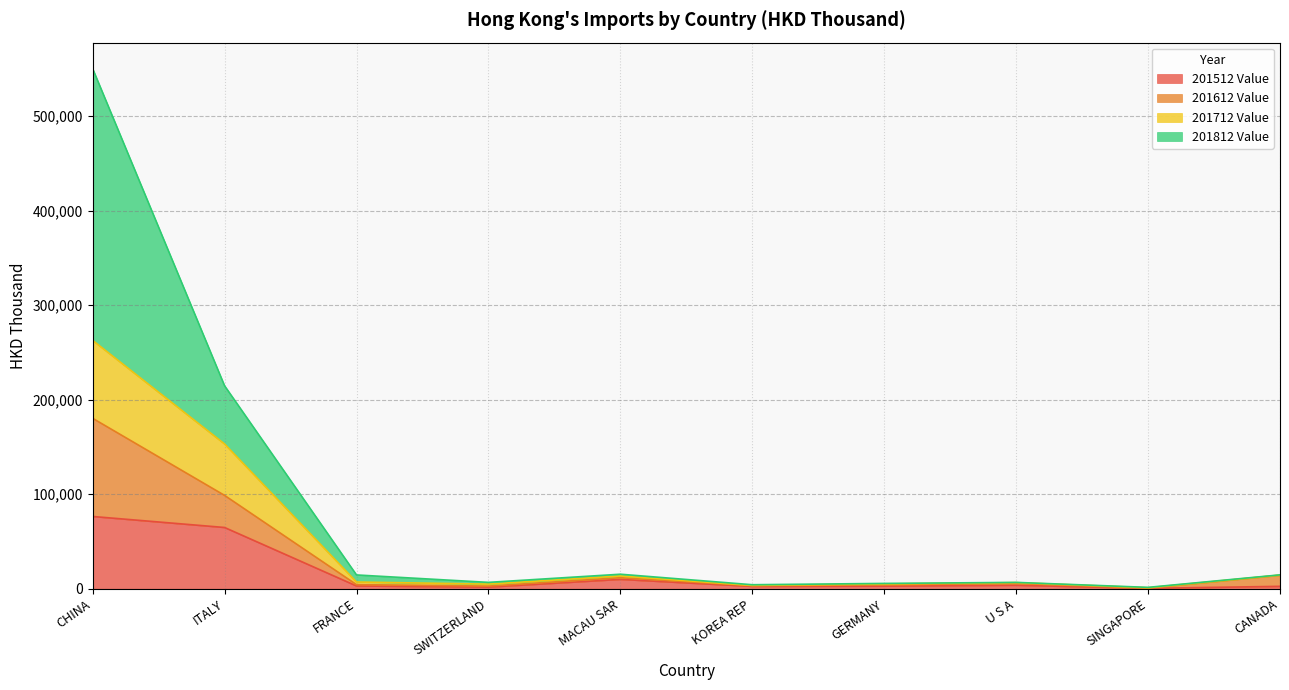

How many data points in 201512 Value are less than 2936?

5